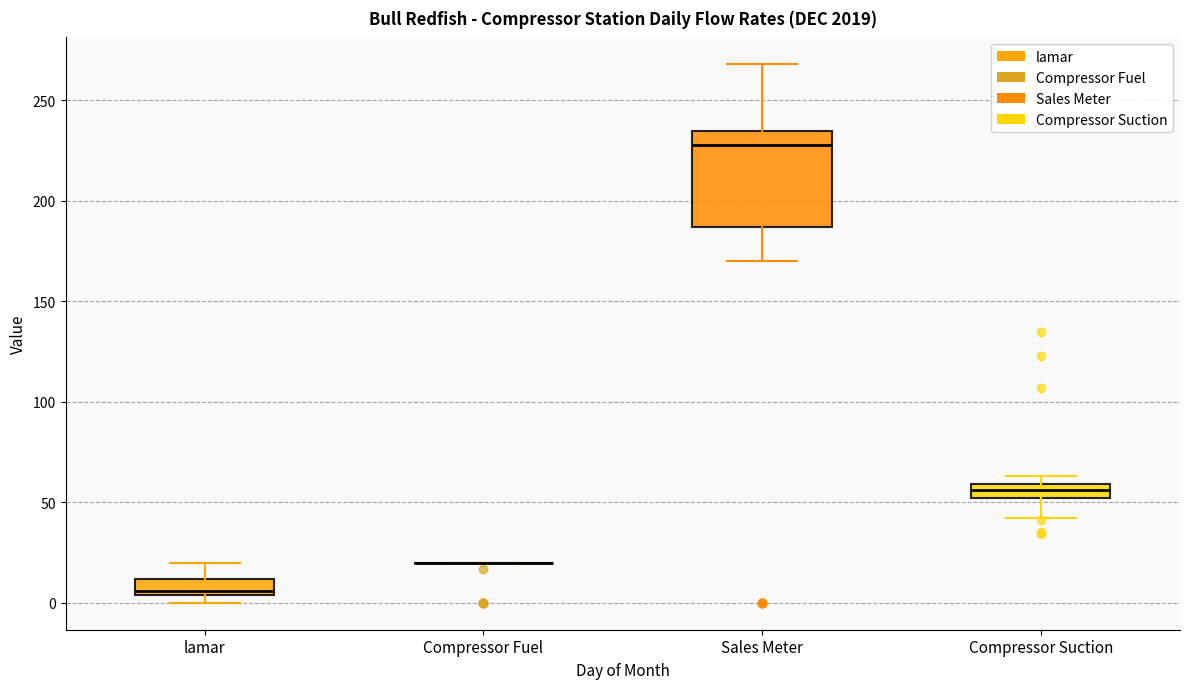

Which box is the tallest, from its lower edge to its upper edge?

Sales Meter